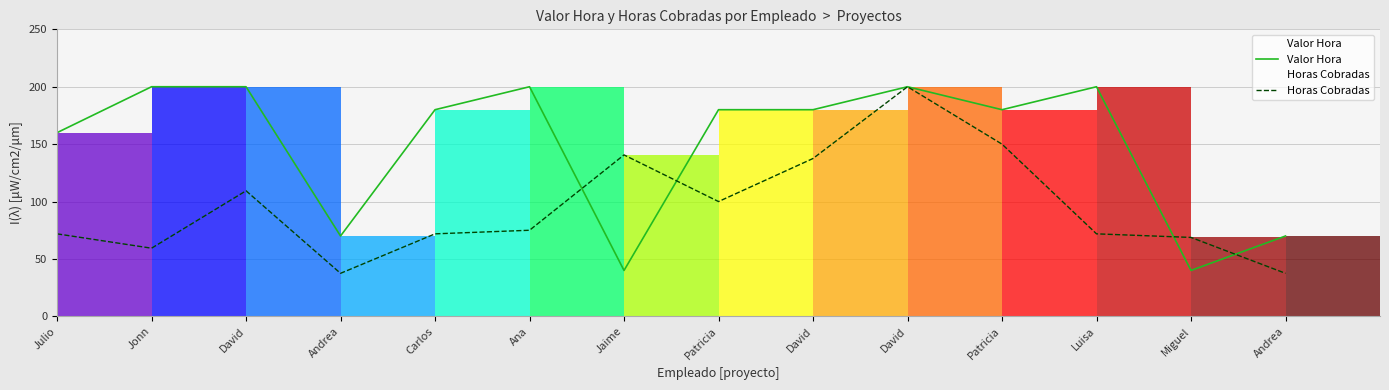

What is the average value of the Valor Hora series?

150.0